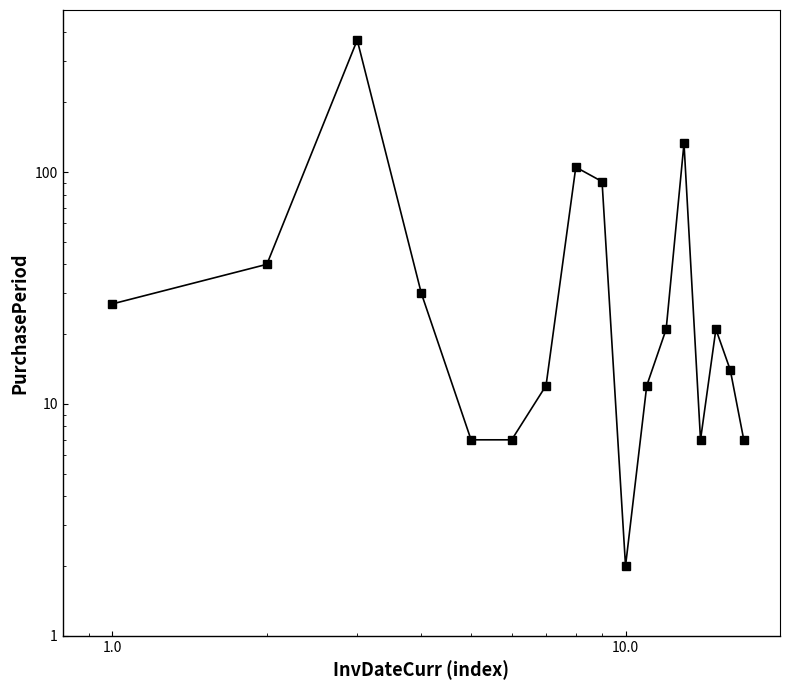

True or false: the data shows 6 at 6.

False